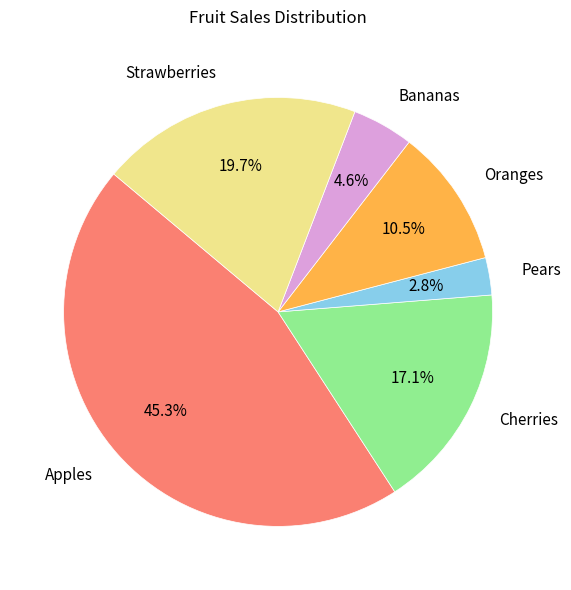

To the nearest percent, what percentage of the pie is Cherries?

17%